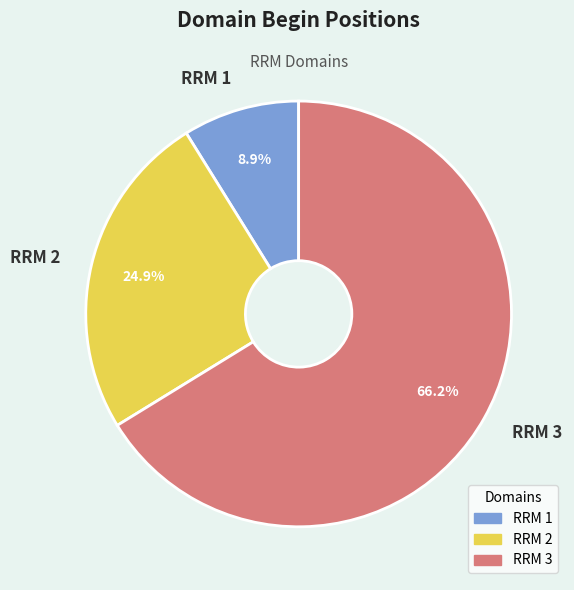

Which has a higher value, RRM 3 or RRM 2?

RRM 3